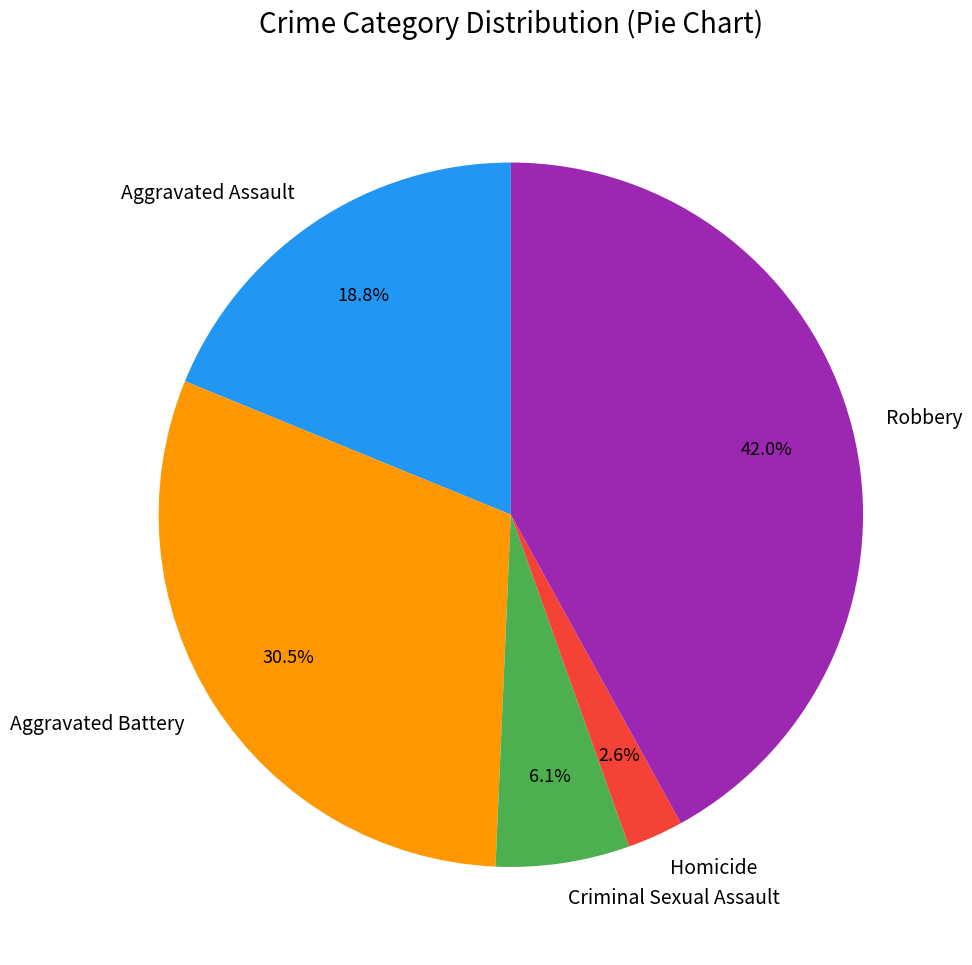

Count the number of slices in the pie.

5